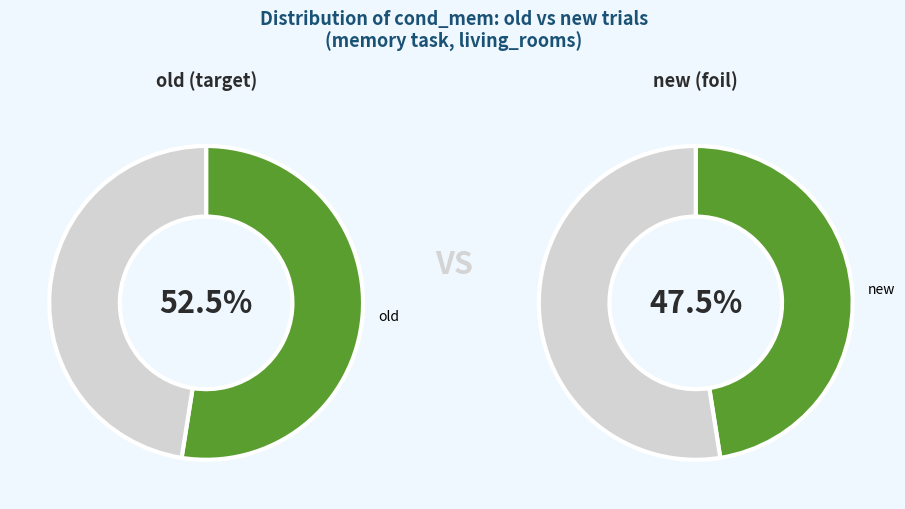

To the nearest percent, what percentage of the pie is new?

48%